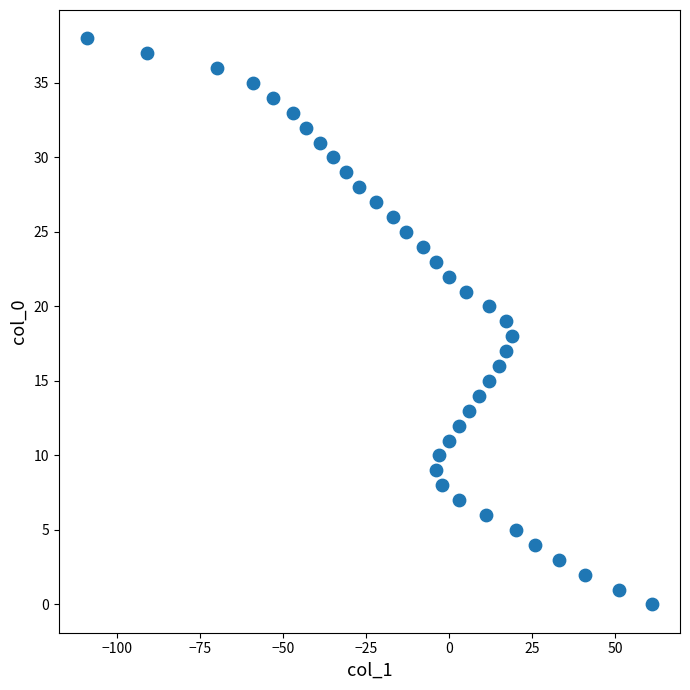

What is the range of X values (max minus min)?

170